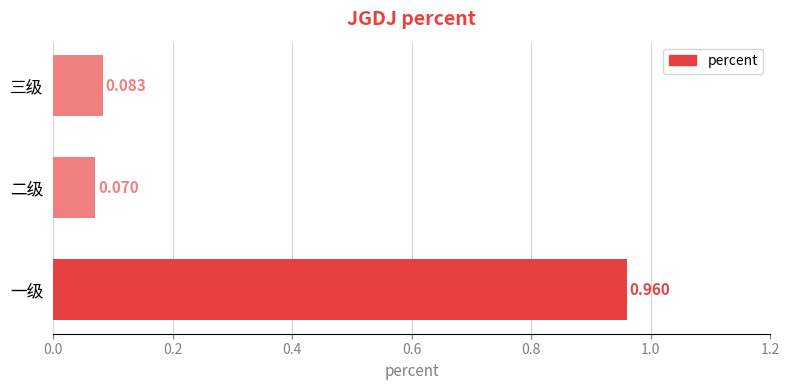

Which category has the lowest value across all series?

二级